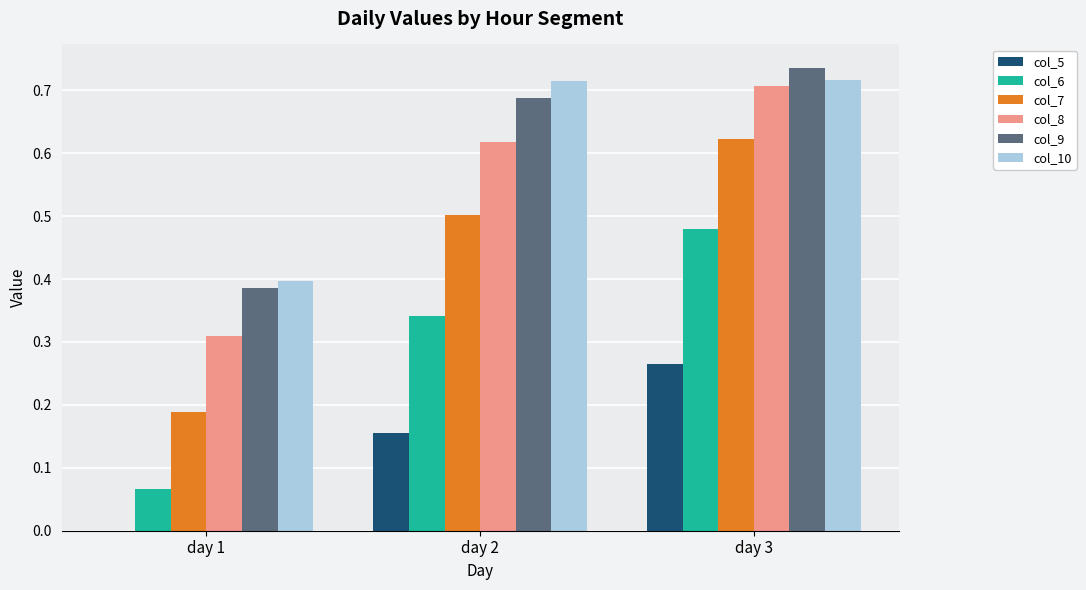

How many groups of bars are there?

3